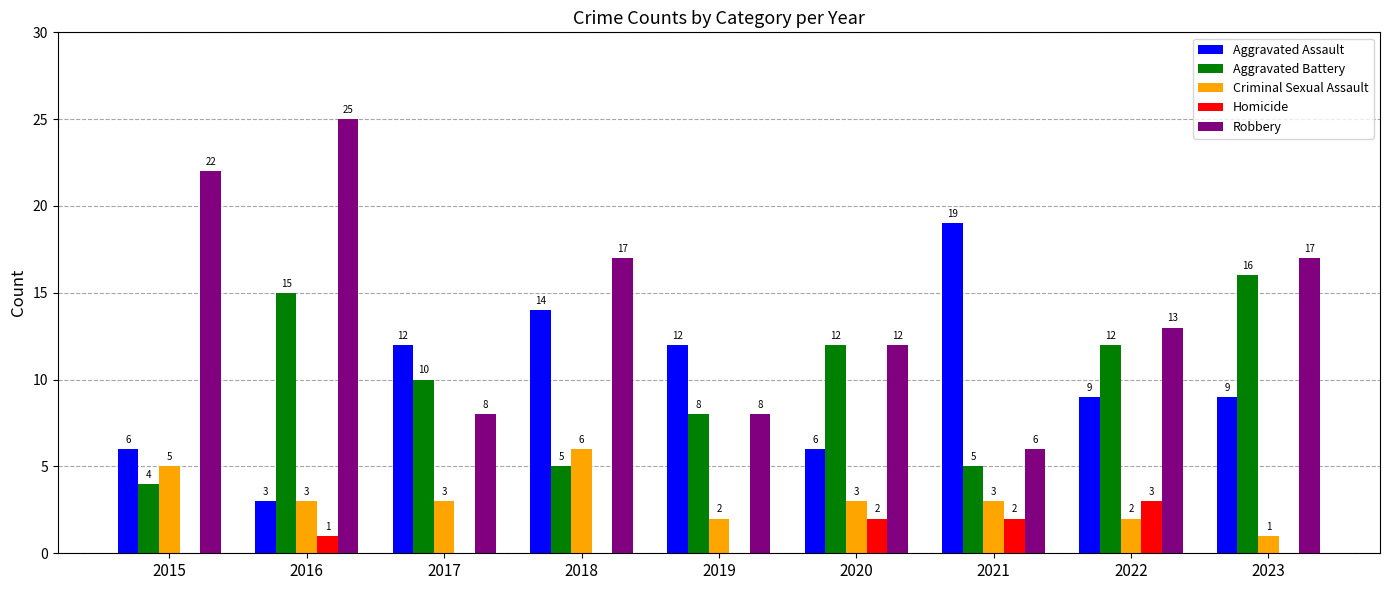

Which series has the largest total across all categories?

Robbery